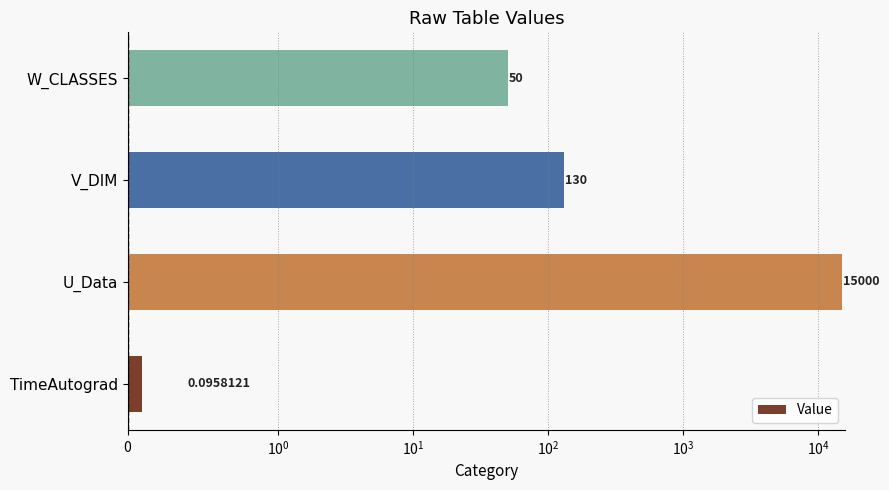

What is the value of the 2nd bar from the left?

15000.0